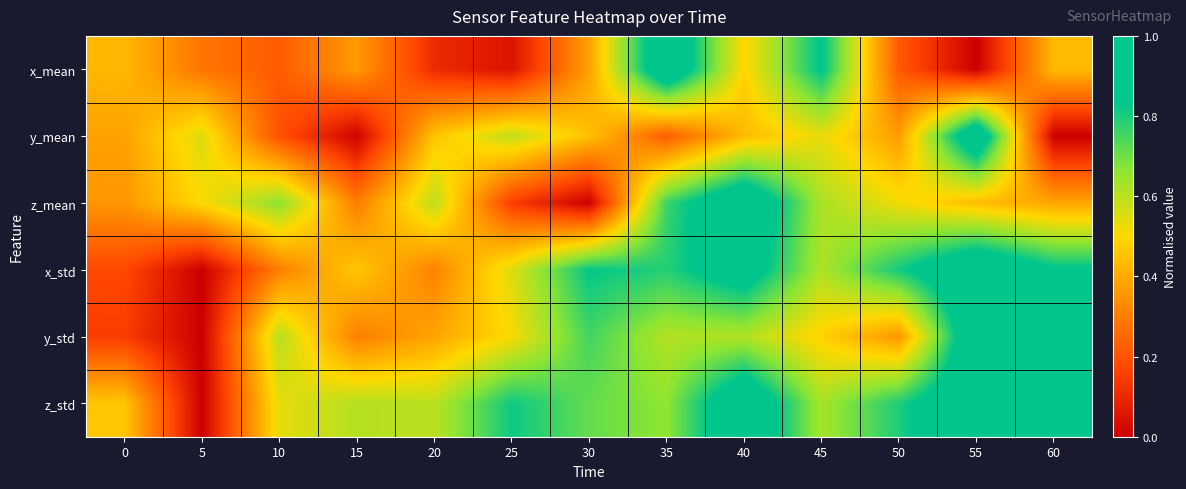

Which label corresponds to the smallest value in the chart?

55